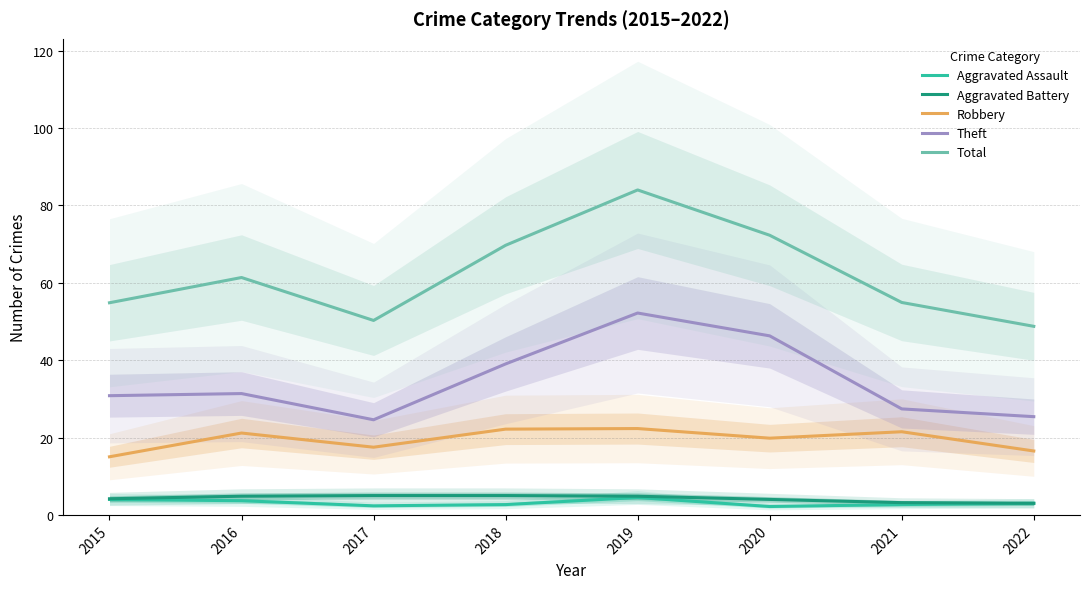

Reading left to right, what are all the values shown in this chart?

Aggravated Assault: 4.0	3.7	2.3	2.7	4.5	2.2	2.7	3.0
Aggravated Battery: 4.2	4.8	5.0	5.0	4.8	4.0	3.2	3.0
Robbery: 15.0	21.2	17.5	22.2	22.3	19.8	21.5	16.5
Theft: 30.8	31.4	24.6	39.0	52.2	46.3	27.4	25.4
Total: 54.8	61.3	50.3	69.7	84.0	72.3	54.9	48.7